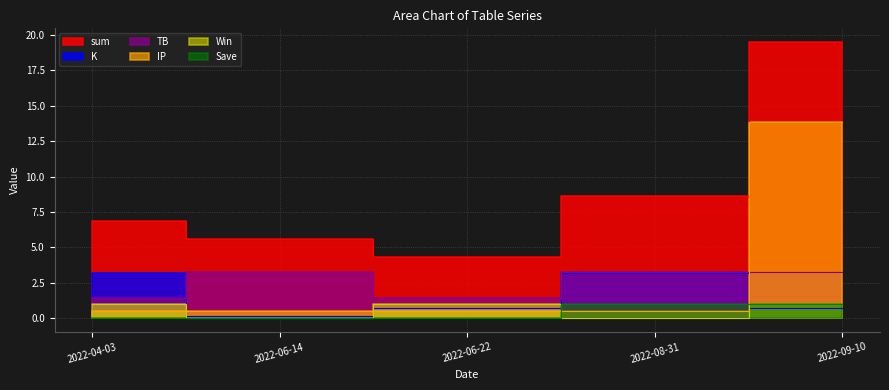

Where is the first local minimum for TB?

2022-06-22